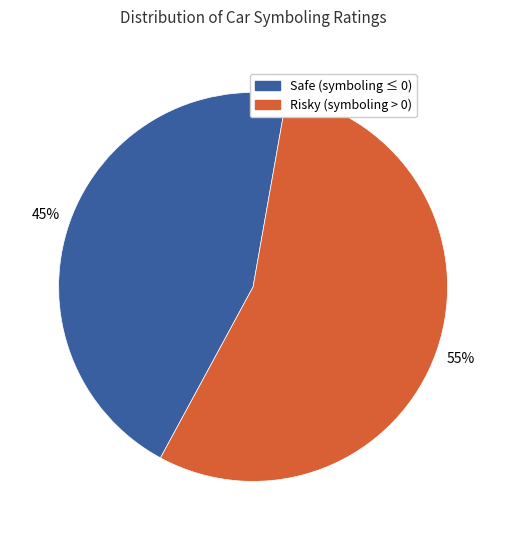

To the nearest percent, what is the average slice percentage?

50%